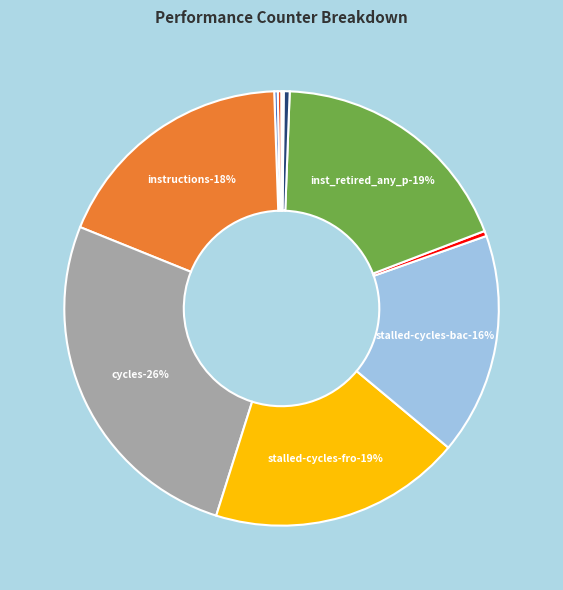

Count the number of slices in the pie.

10